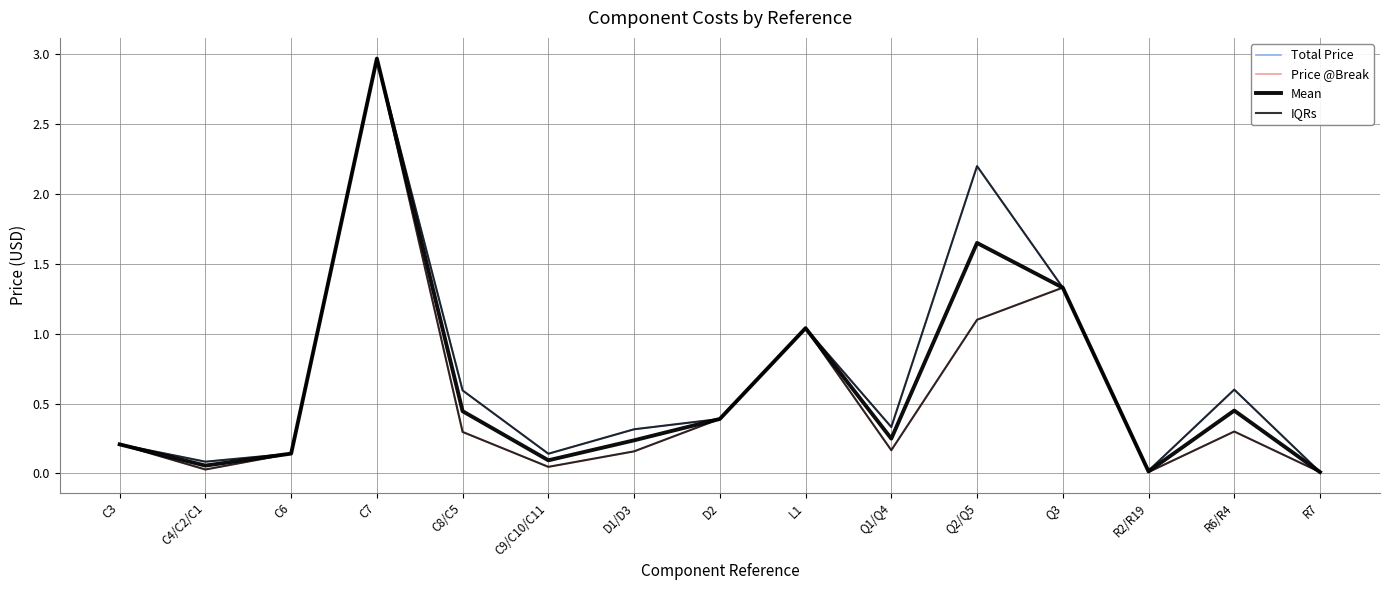

What position from the left is R7?

15